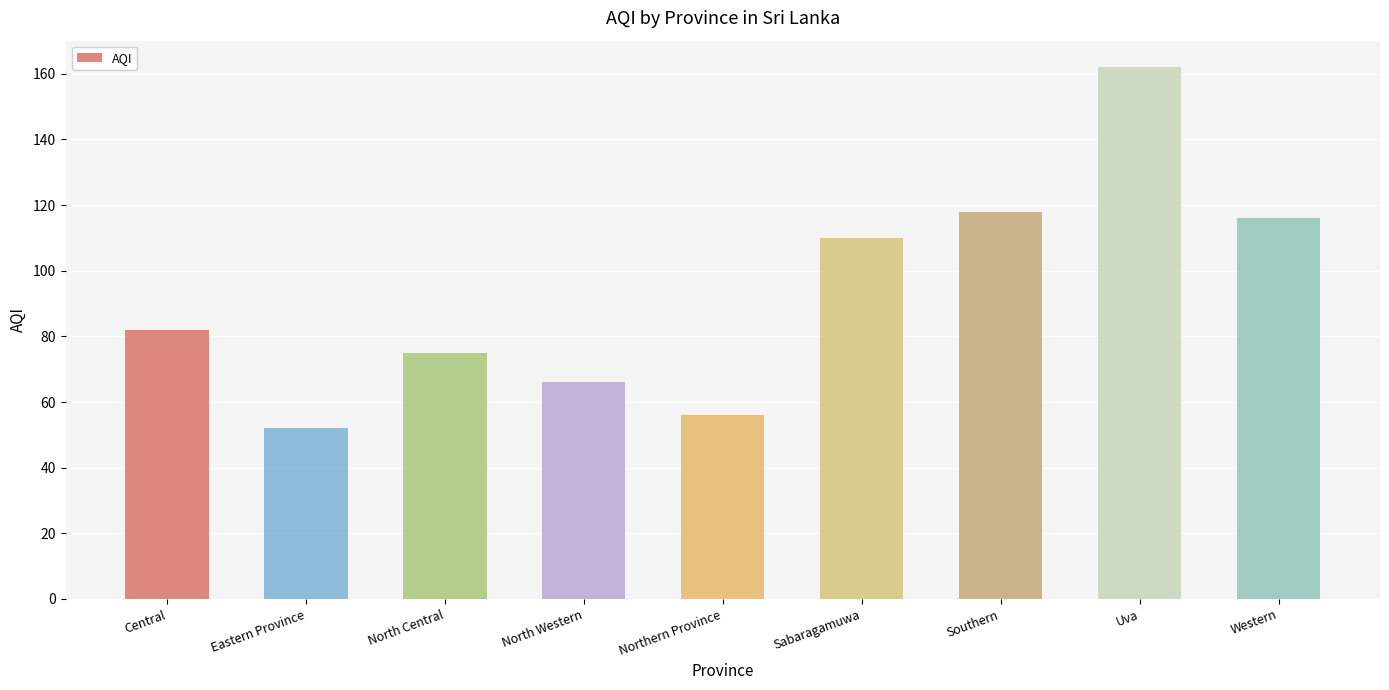

What is the change in value from Eastern Province to Northern Province?

+4